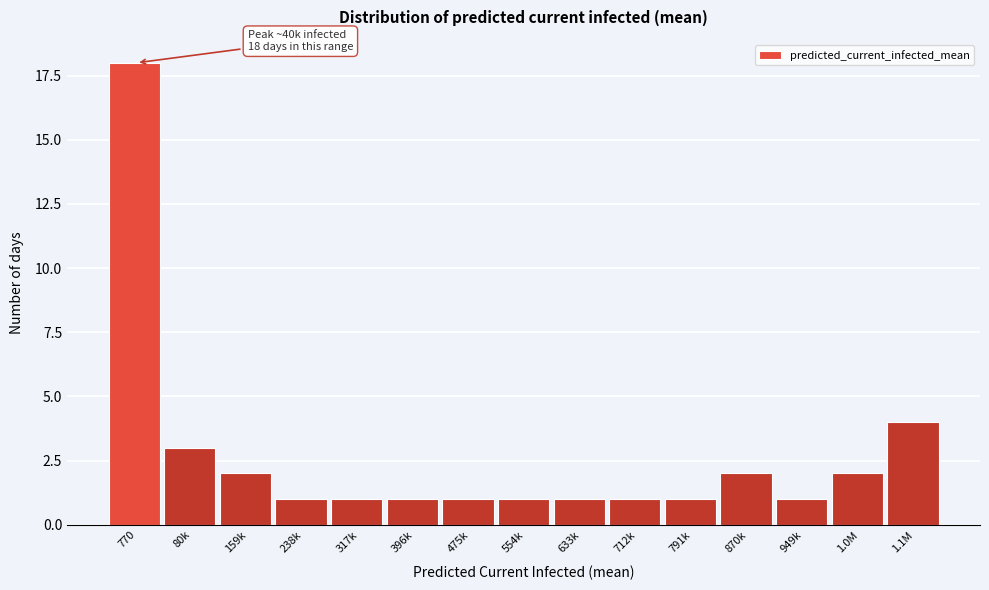

Reading left to right, what are all the values shown in this chart?

770=18	80k=3	159k=2	238k=1	317k=1	396k=1	475k=1	554k=1	633k=1	712k=1	791k=1	870k=2	949k=1	1.0M=2	1.1M=4